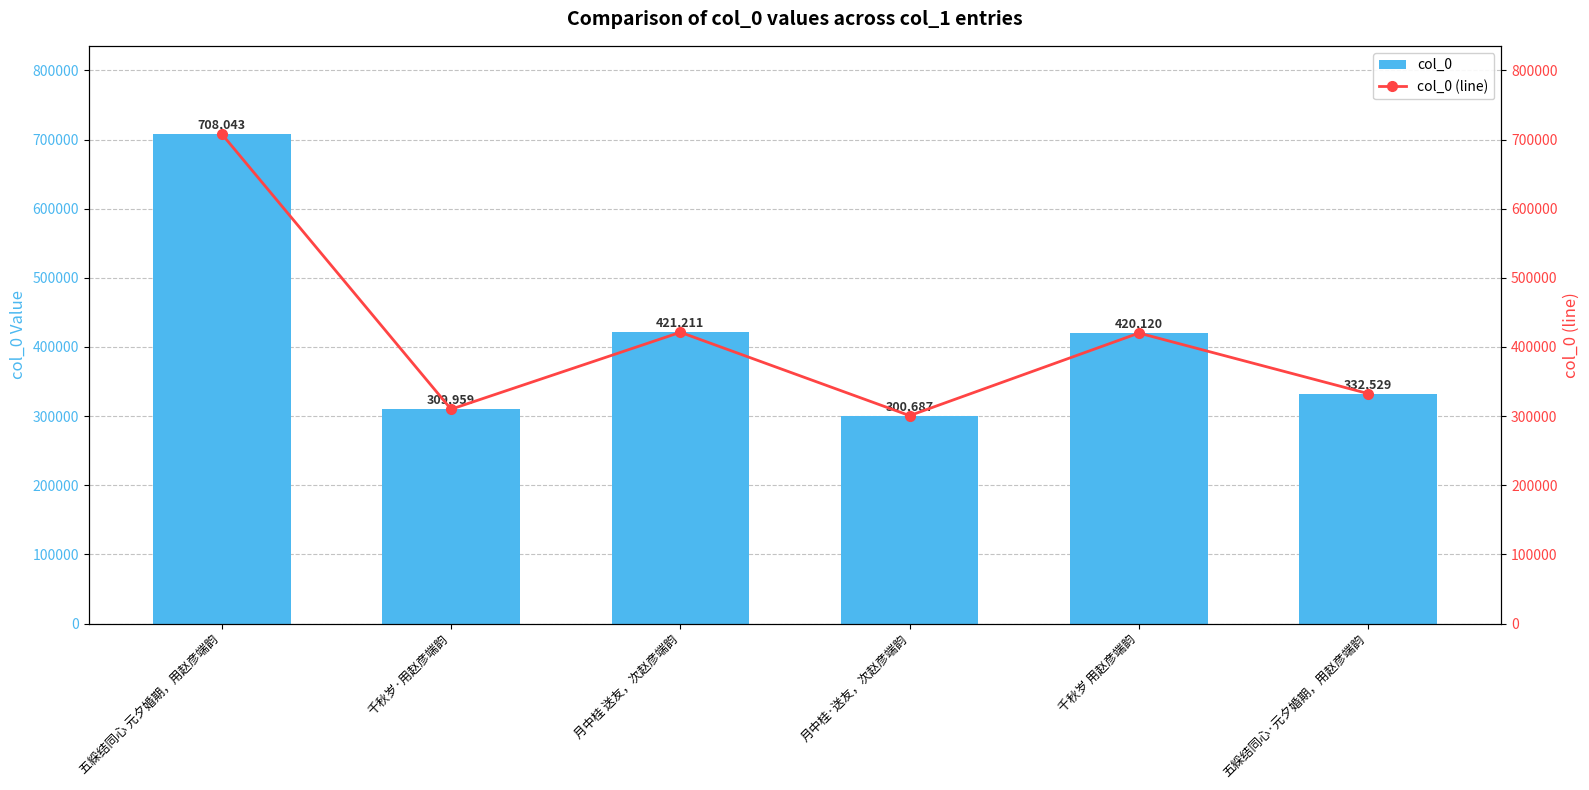

The value of col_0 (line) at 五綵结同心 元夕婚期，用赵彦端韵 is 1009295. True or false?

False